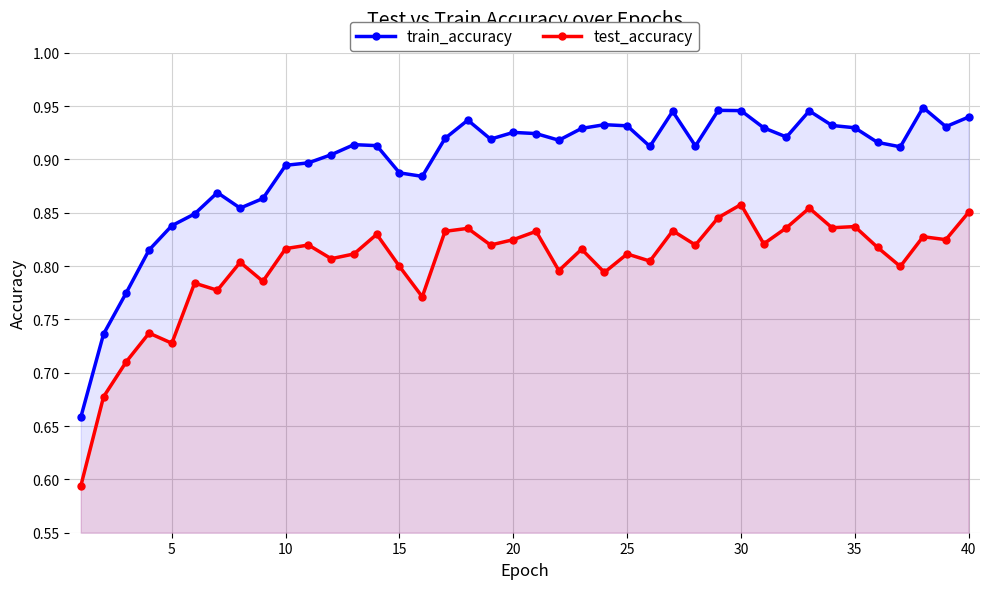

Which series has the largest range (max minus min)?

train_accuracy